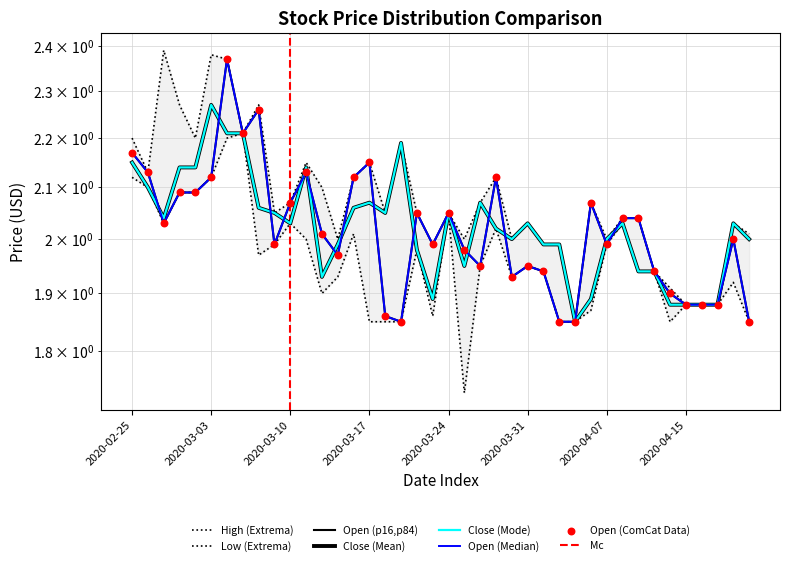

Which series reaches the maximum Y coordinate?

High